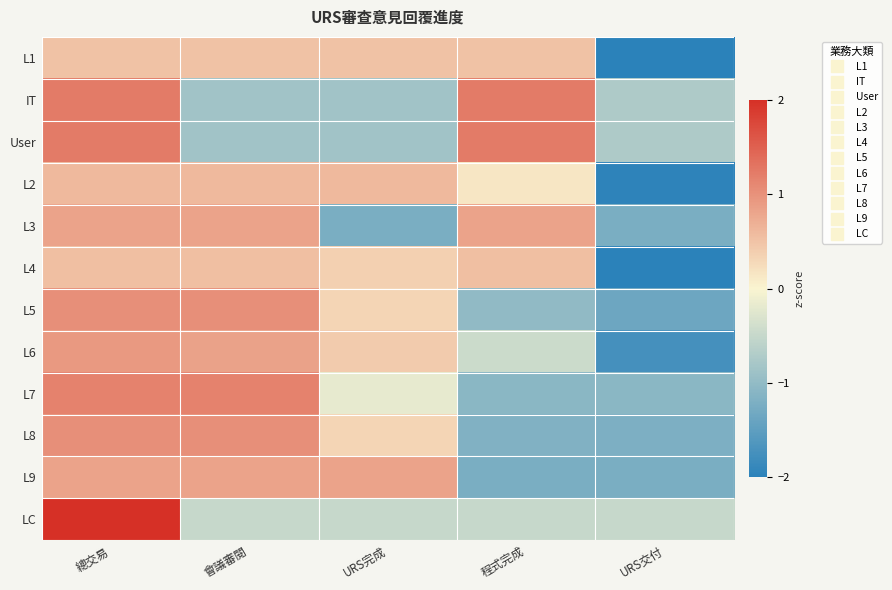

List the series in order of their peak value, highest first.

LC, IT, User, L7, L8, L5, L6, L9, L3, L2, L4, L1